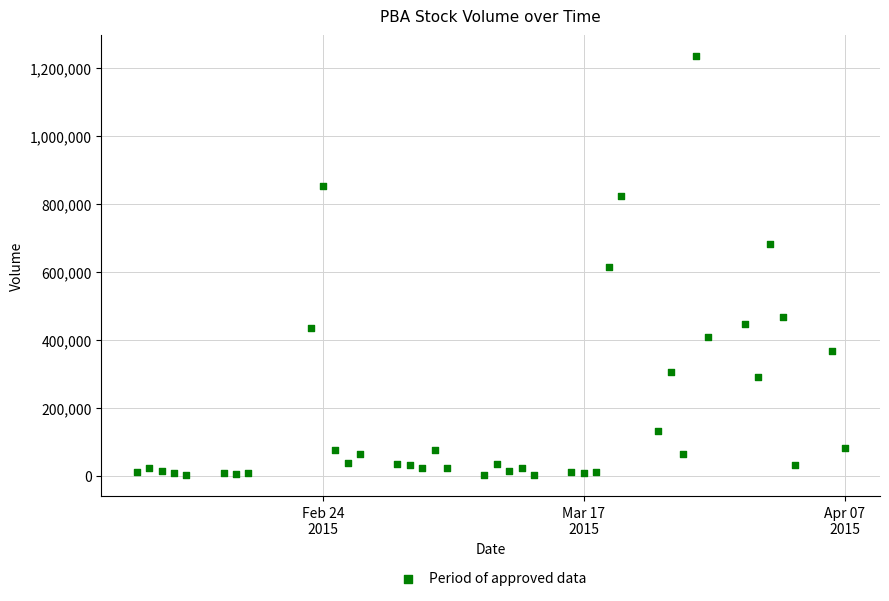

What is the range of X values (max minus min)?

57